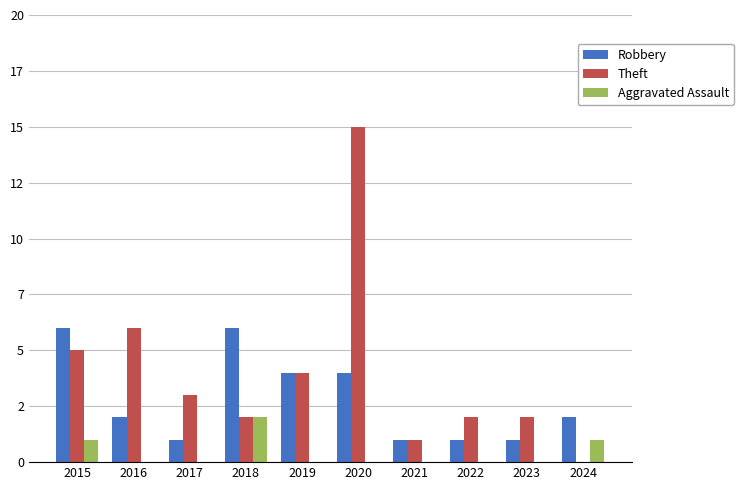

Are the bars grouped side by side (vs. stacked)?

Yes